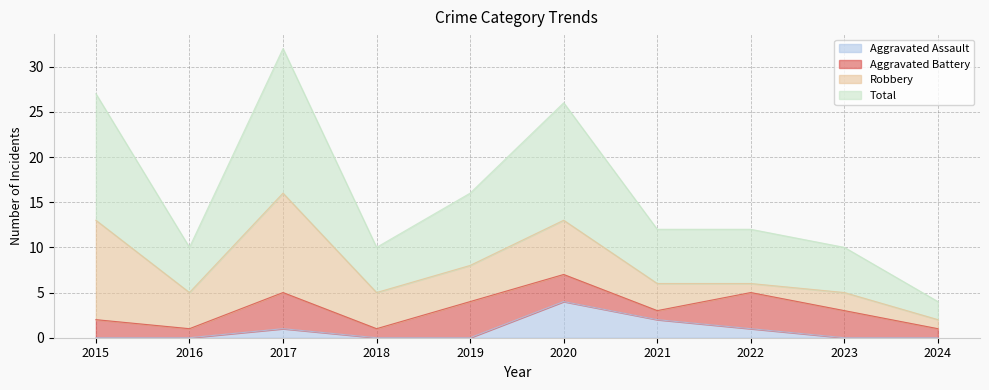

True or false: Total and Aggravated Assault intersect in this chart.

False